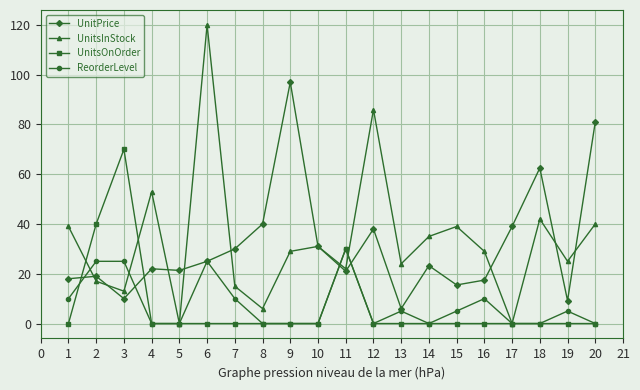

What is the minimum value for UnitPrice?

6.0